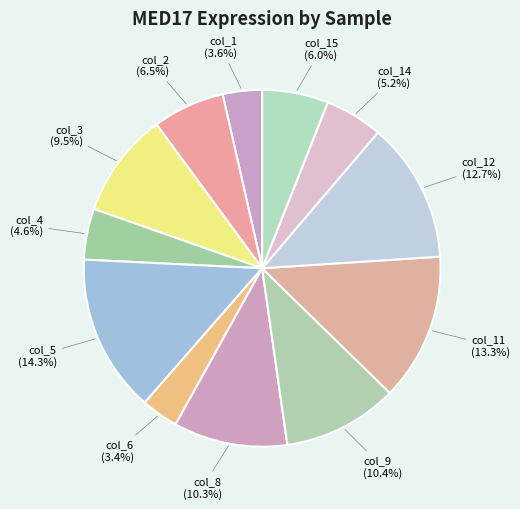

True or false: col_5 accounts for 14% of the total.

True